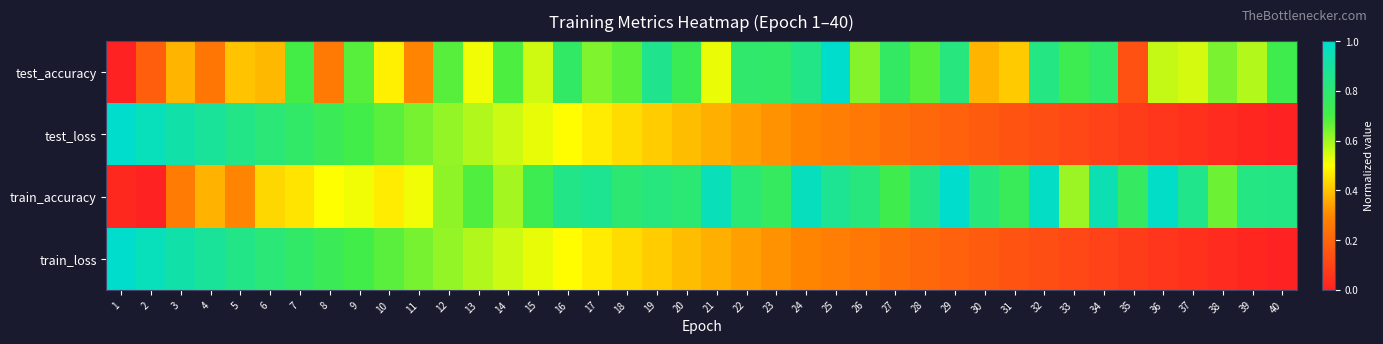

Reading right to left, extract all data points from this chart.

test_accuracy: 40=0.7	39=0.6	38=0.6	37=0.5	36=0.6	35=0.1	34=0.8	33=0.7	32=0.8	31=0.4	30=0.4	29=0.8	28=0.7	27=0.8	26=0.6	25=1.0	24=0.8	23=0.8	22=0.8	21=0.5	20=0.7	19=0.9	18=0.7	17=0.6	16=0.8	15=0.6	14=0.7	13=0.5	12=0.7	11=0.3	10=0.5	9=0.7	8=0.3	7=0.7	6=0.4	5=0.4	4=0.2	3=0.4	2=0.2	1=0.0
test_loss: 40=0.0	39=0.0	38=0.0	37=0.0	36=0.1	35=0.1	34=0.1	33=0.1	32=0.1	31=0.2	30=0.2	29=0.2	28=0.2	27=0.2	26=0.3	25=0.3	24=0.3	23=0.3	22=0.3	21=0.4	20=0.4	19=0.4	18=0.4	17=0.5	16=0.5	15=0.5	14=0.6	13=0.6	12=0.6	11=0.6	10=0.7	9=0.7	8=0.7	7=0.8	6=0.8	5=0.8	4=0.9	3=0.9	2=1.0	1=1.0
train_accuracy: 40=0.8	39=0.8	38=0.7	37=0.9	36=1.0	35=0.8	34=0.9	33=0.6	32=1.0	31=0.7	30=0.8	29=1.0	28=0.8	27=0.7	26=0.8	25=0.9	24=1.0	23=0.8	22=0.8	21=1.0	20=0.8	19=0.8	18=0.8	17=0.9	16=0.8	15=0.7	14=0.6	13=0.7	12=0.6	11=0.5	10=0.5	9=0.5	8=0.5	7=0.5	6=0.4	5=0.3	4=0.4	3=0.3	2=0.0	1=0.0
train_loss: 40=0.0	39=0.0	38=0.0	37=0.0	36=0.1	35=0.1	34=0.1	33=0.1	32=0.1	31=0.2	30=0.2	29=0.2	28=0.2	27=0.2	26=0.3	25=0.3	24=0.3	23=0.3	22=0.3	21=0.4	20=0.4	19=0.4	18=0.4	17=0.5	16=0.5	15=0.5	14=0.6	13=0.6	12=0.6	11=0.6	10=0.7	9=0.7	8=0.7	7=0.8	6=0.8	5=0.8	4=0.9	3=0.9	2=1.0	1=1.0